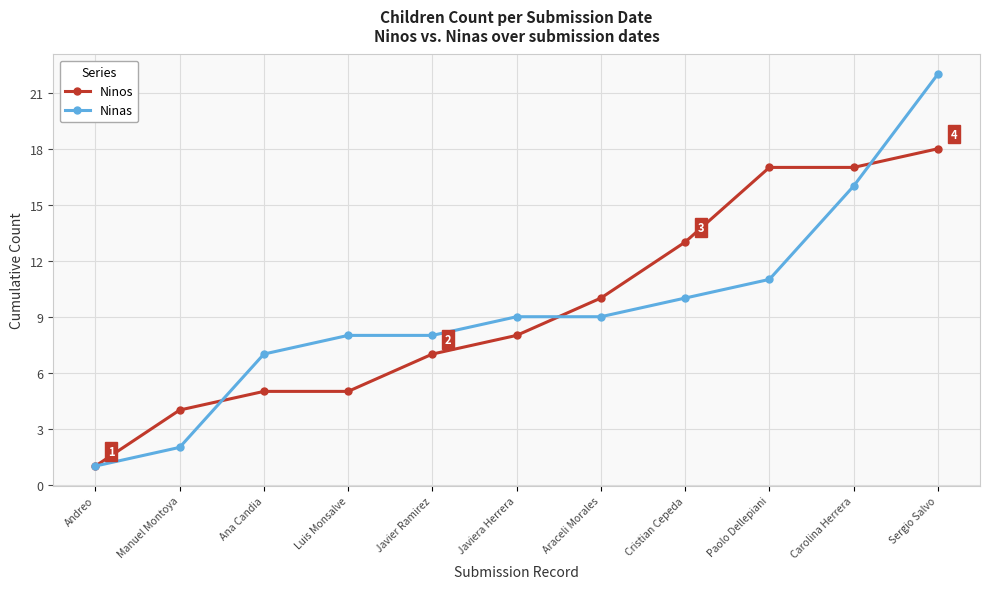

How many lines are shown in the chart?

2